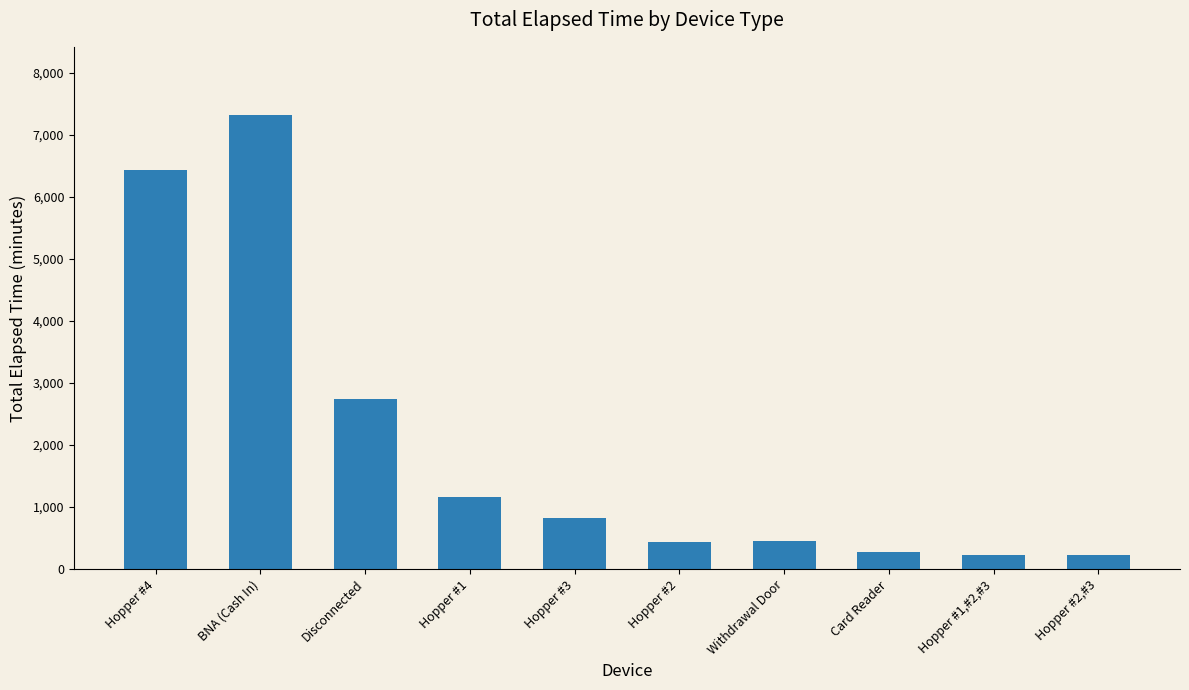

What is the change in value from Hopper #4 to Hopper #2?

-6000